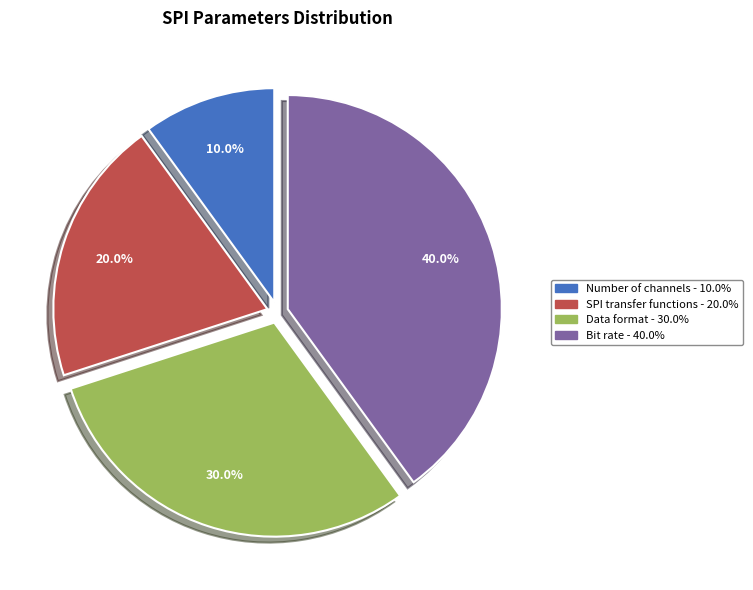

To the nearest percent, what is the difference between the SPI transfer functions and Bit rate slice percentages?

20%